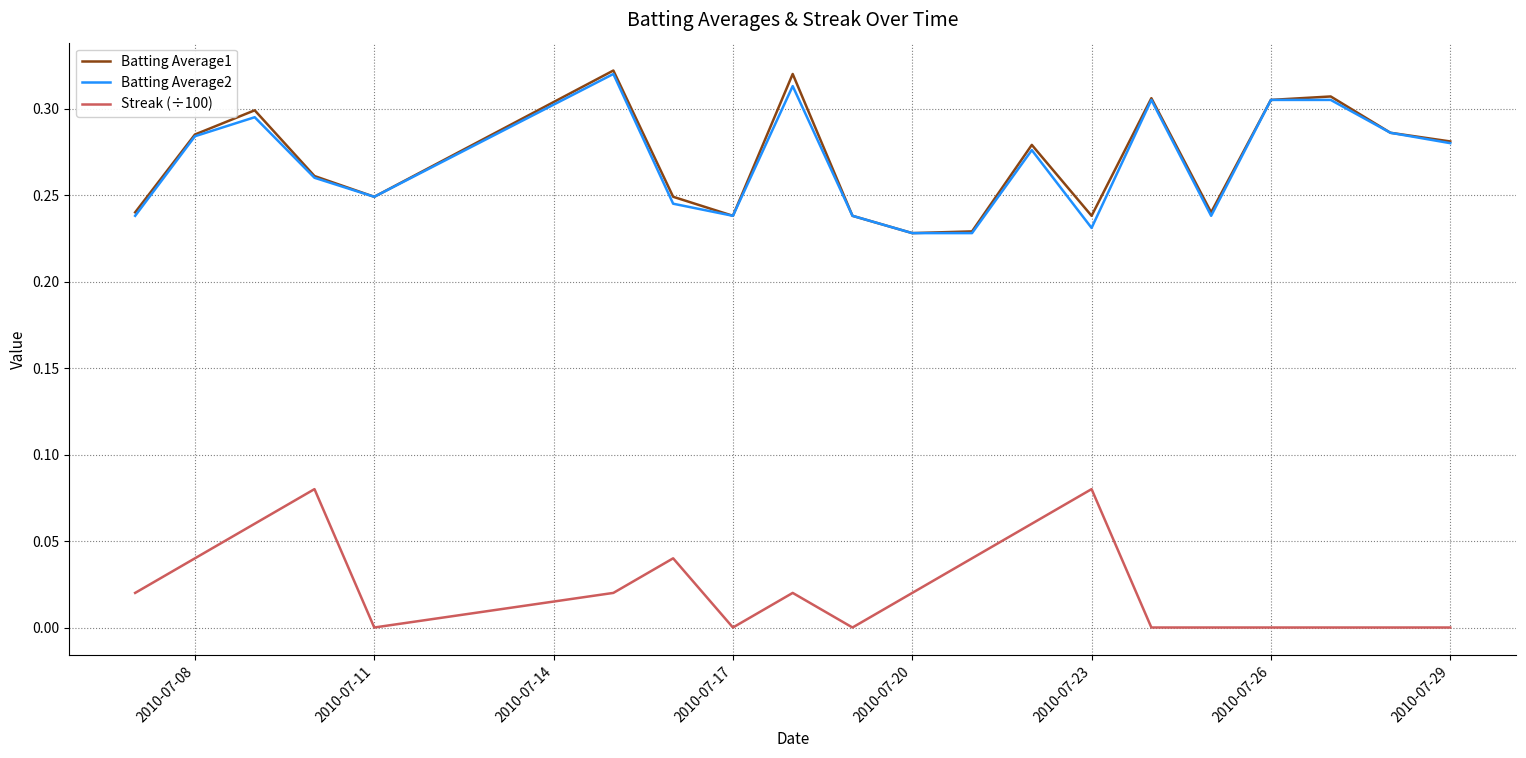

Which series has the largest range (max minus min)?

Batting Average1